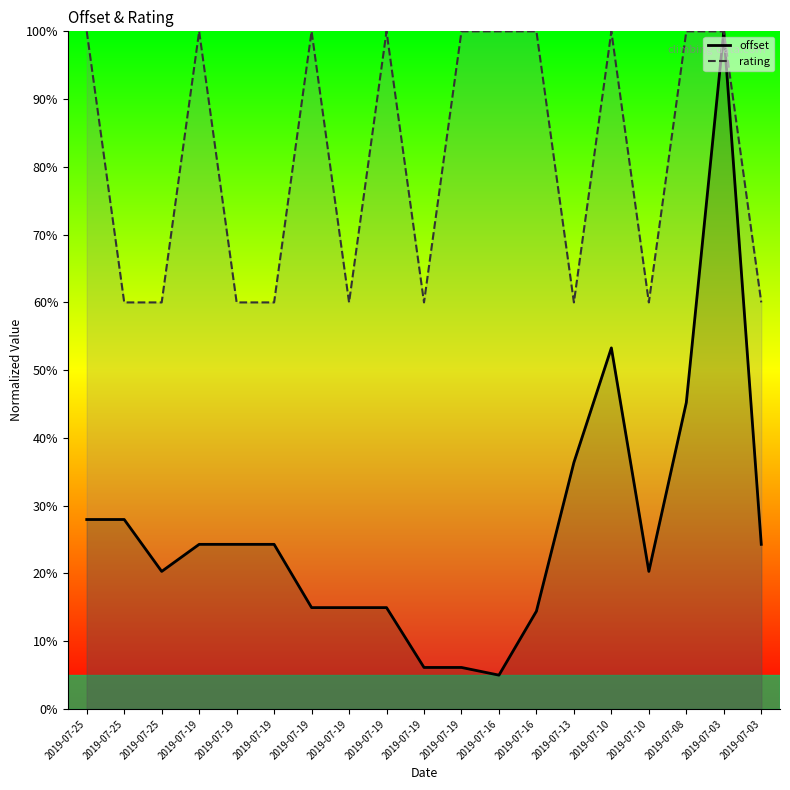

What value does the rating series have at 2019-07-08?

100.0